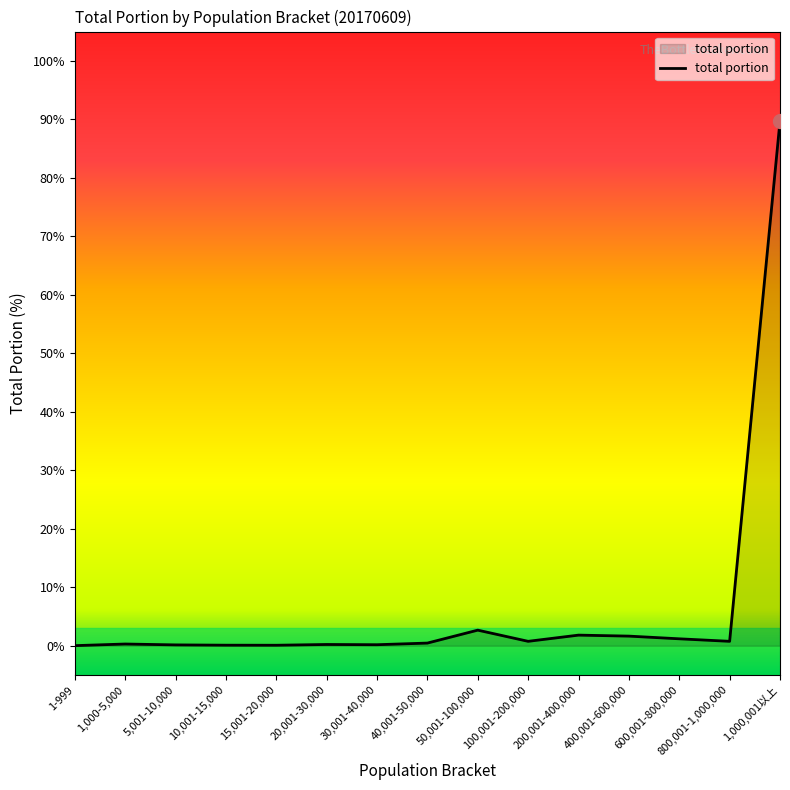

How many lines are shown in the chart?

1